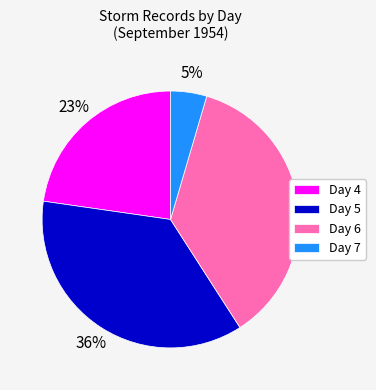

Which slice is the smallest?

Day 7